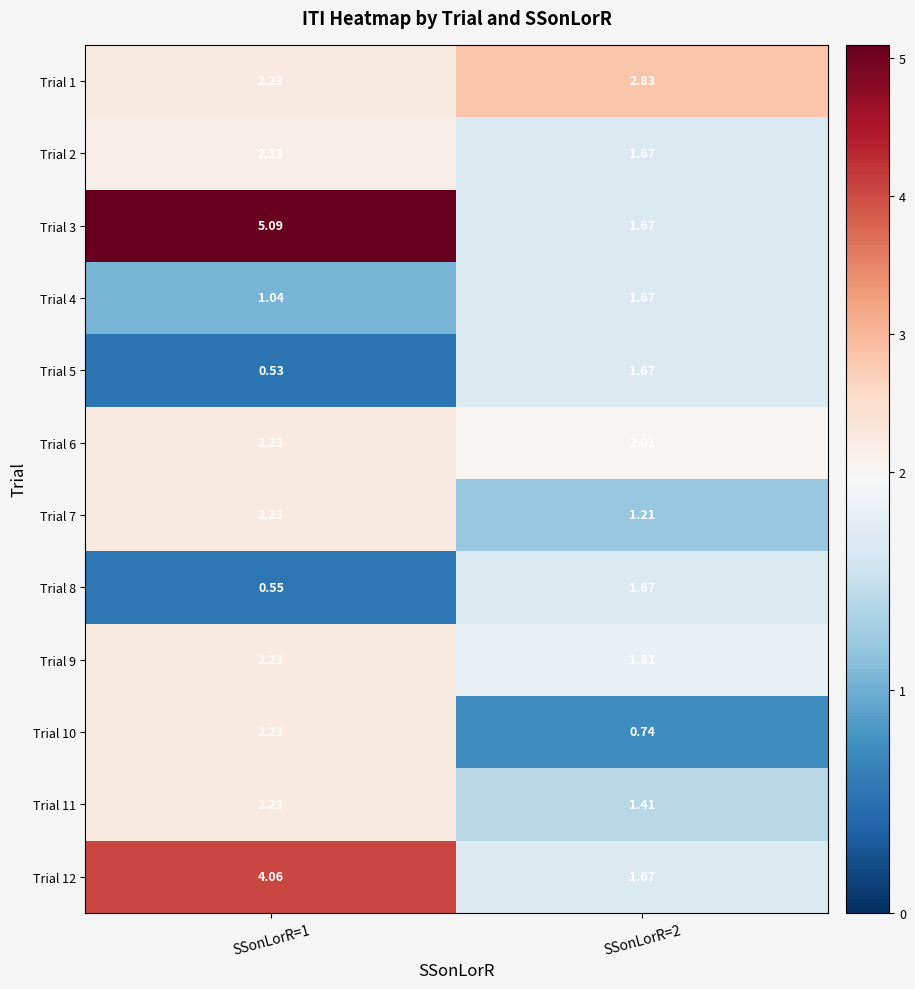

Is the value of Trial 8 at SSonLorR=2 greater than the value of Trial 6 at SSonLorR=2?

No